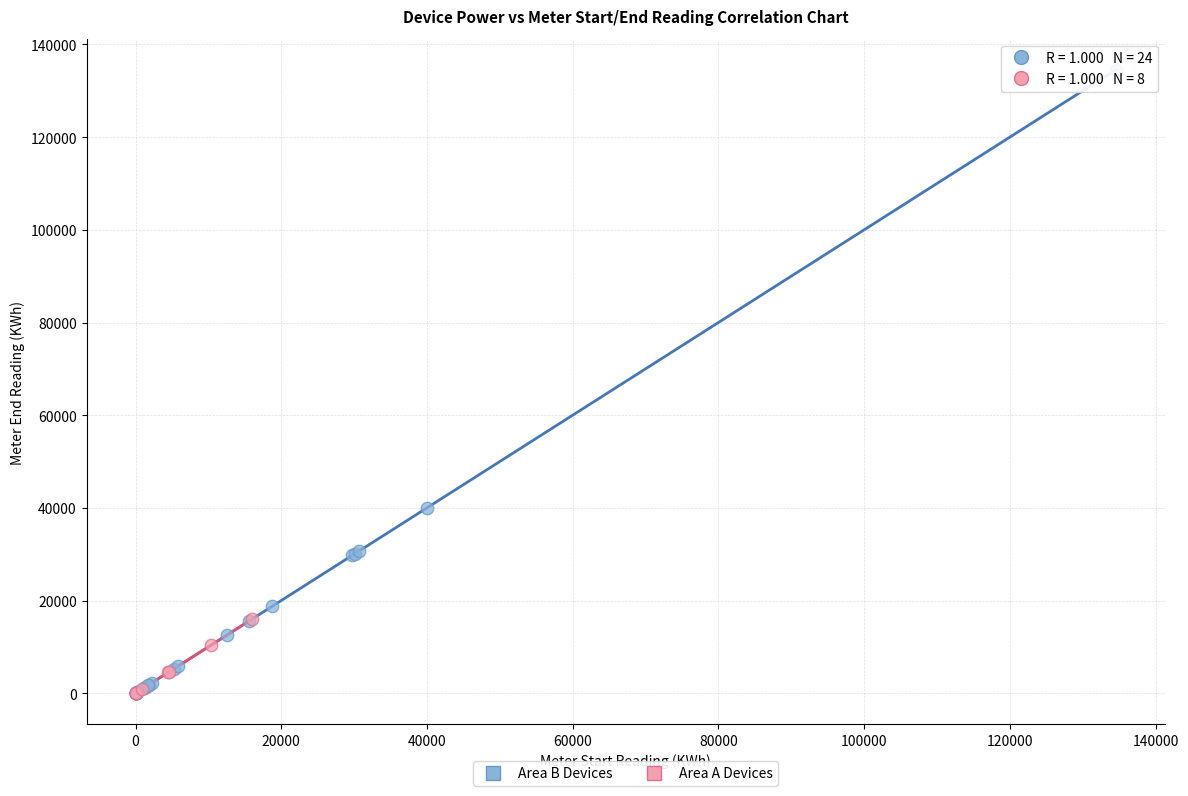

Which series has the largest Y range (max minus min)?

Area B Devices